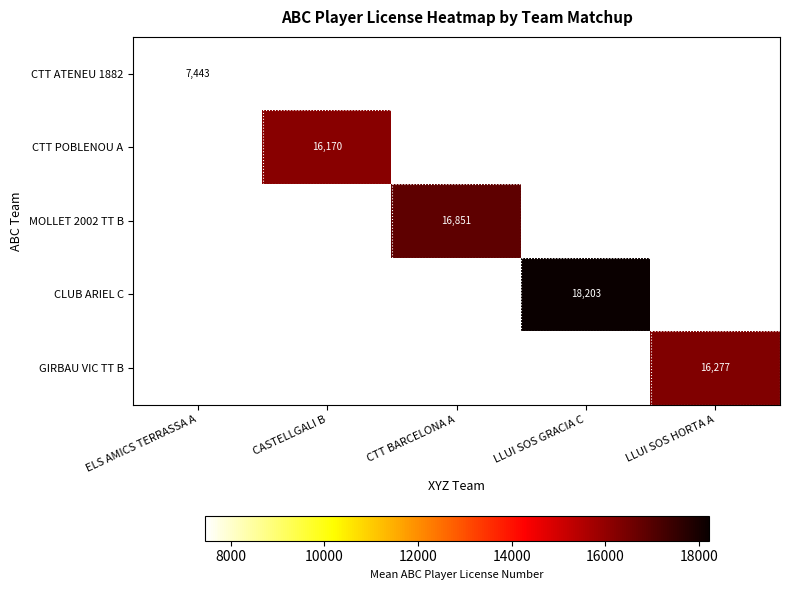

Is it true that GIRBAU VIC TT B equals 16277 at LLUI SOS HORTA A?

True